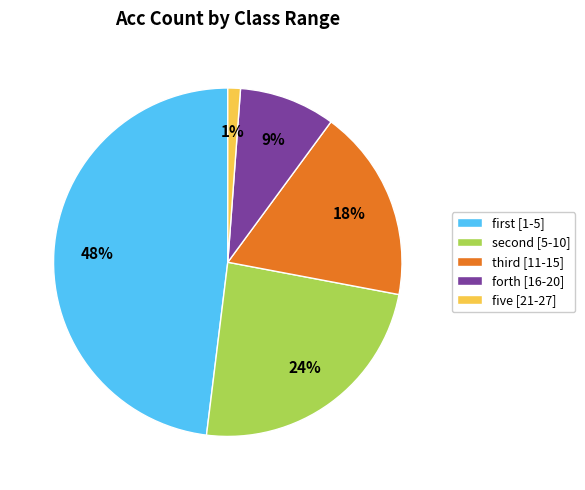

Is five [21-27] the majority of the pie?

No